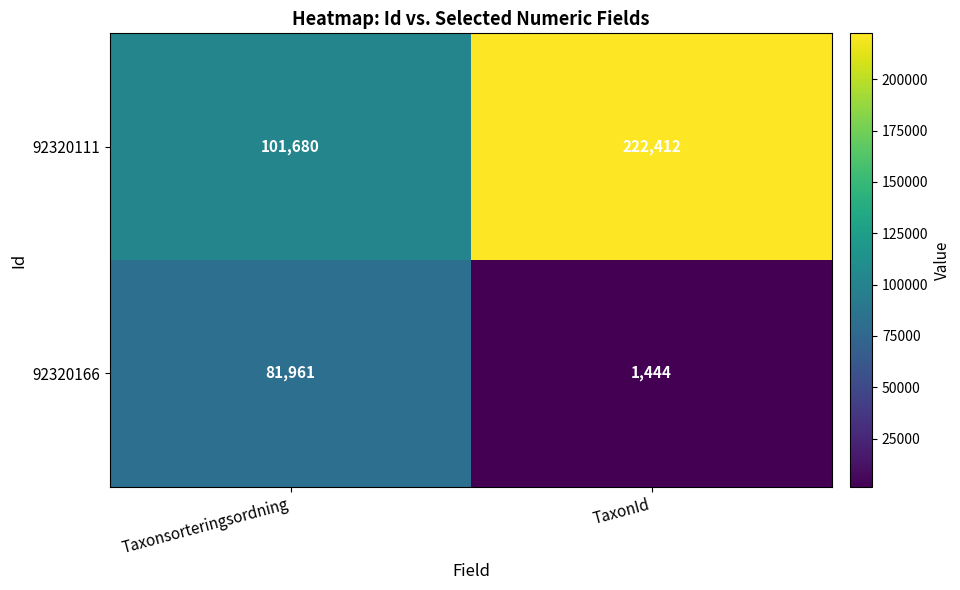

Reading right to left, list all the values displayed in this chart.

92320111: TaxonId=222412	Taxonsorteringsordning=101680
92320166: TaxonId=1444	Taxonsorteringsordning=81961